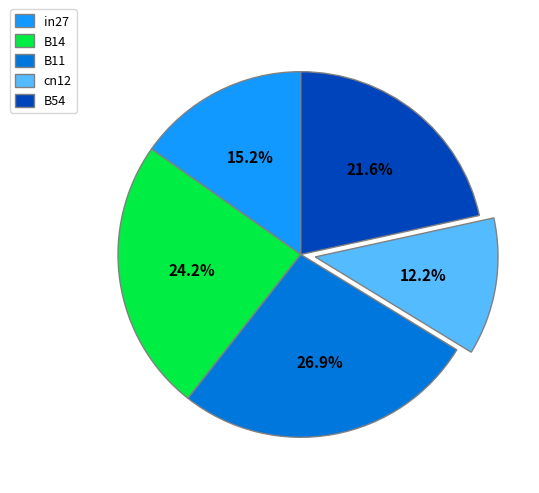

Which has a higher value, cn12 or B54?

B54